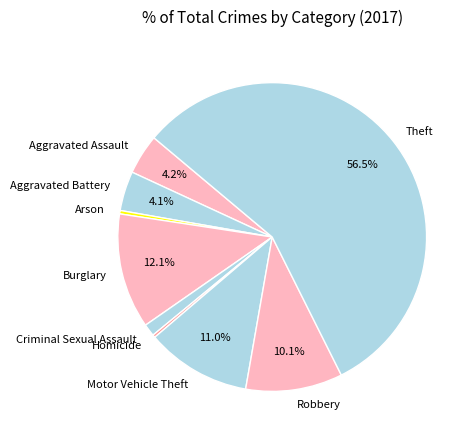

Which category has the biggest portion of the pie?

Theft